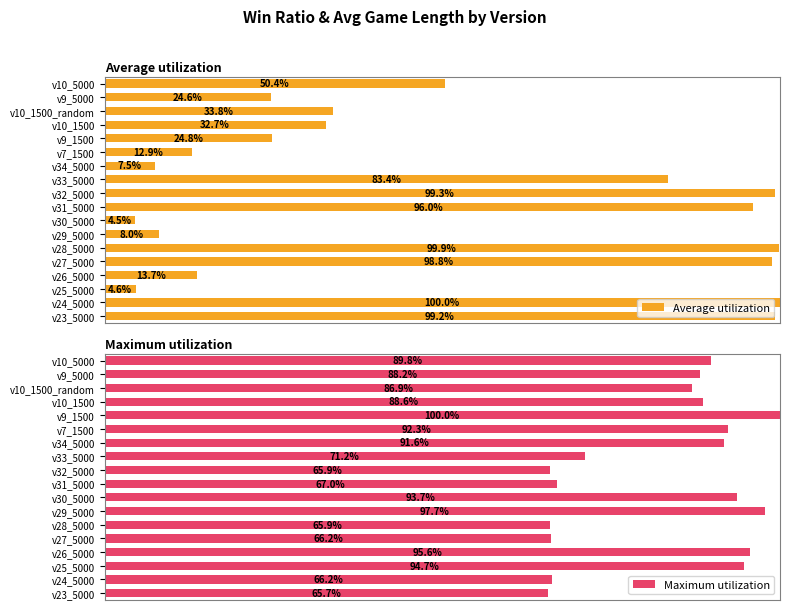

Count the number of categories in the chart.

18